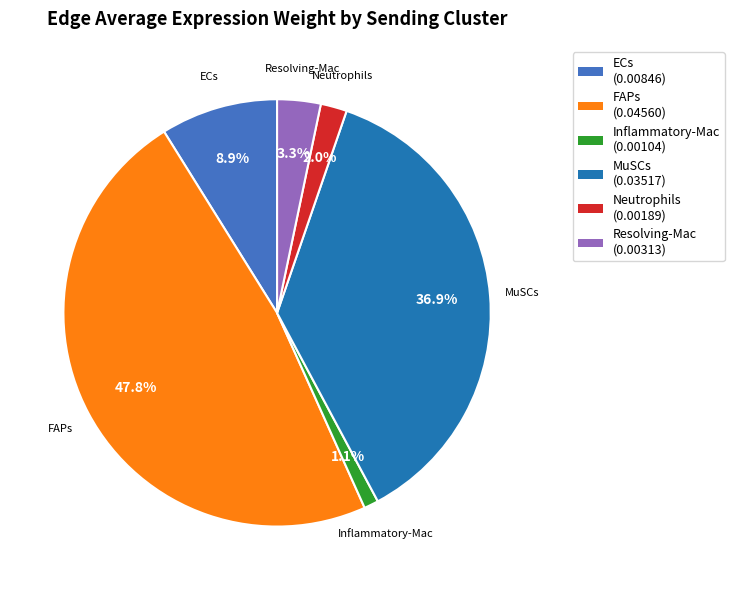

How many segments does this pie chart have?

6